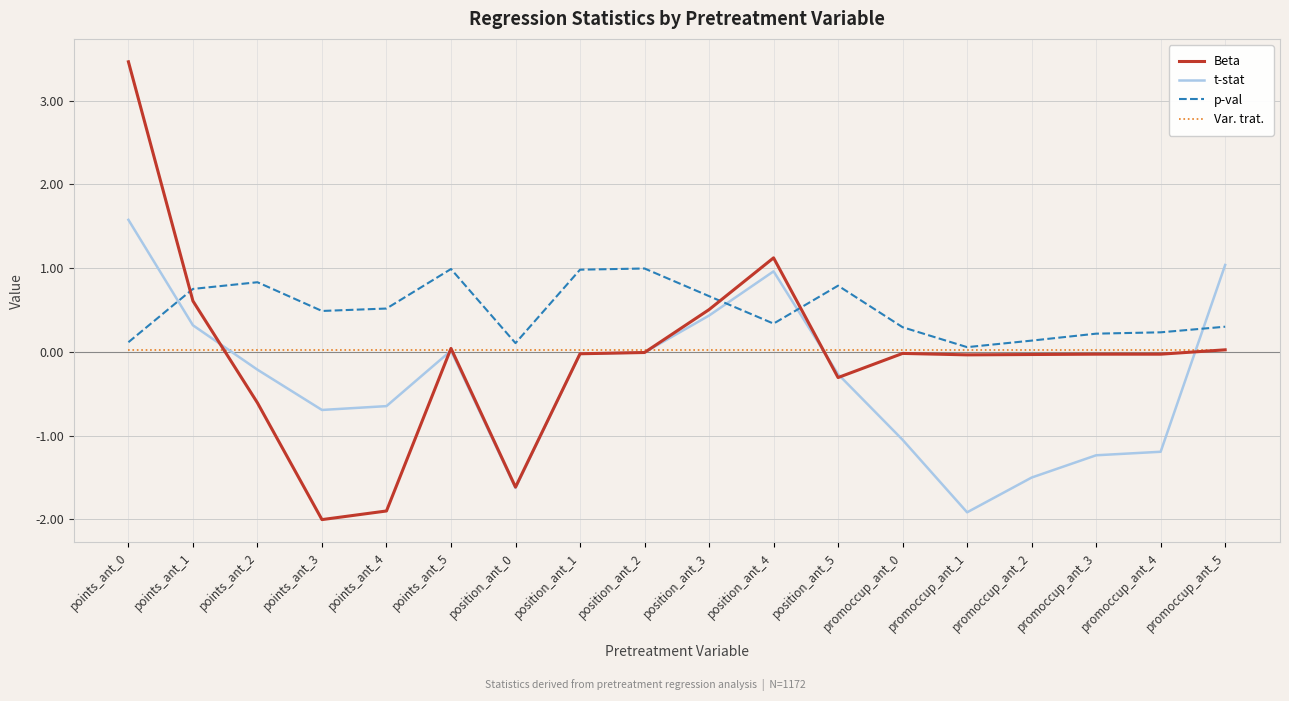

What is the total value across all series at promoccup_ant_3?

-1.0